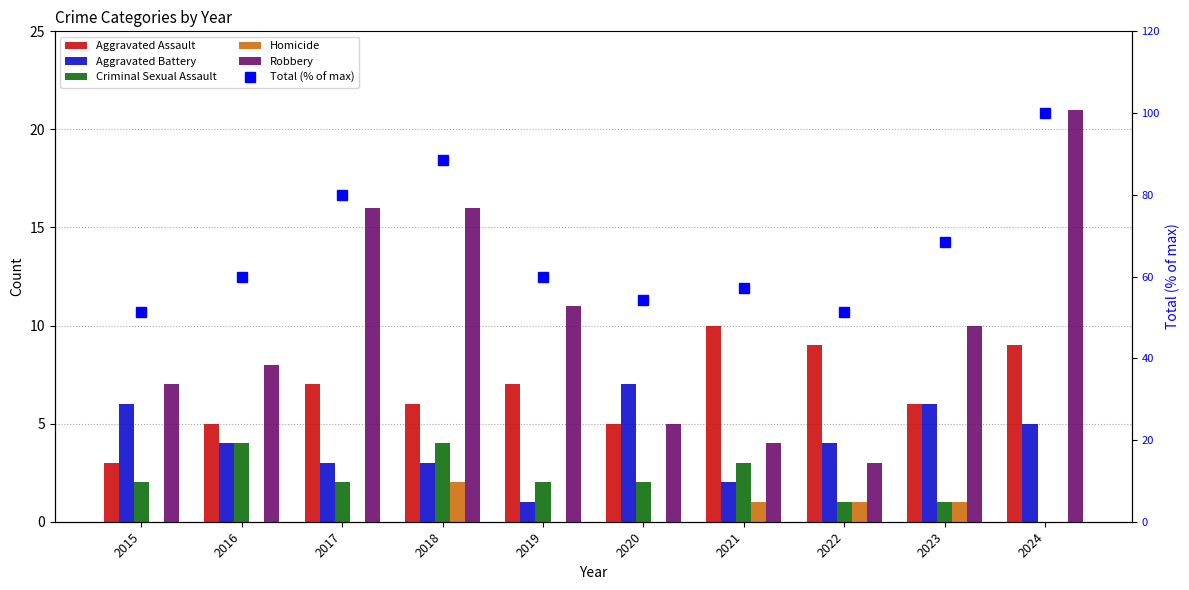

What is the value of the Homicide bar at the 8th from the left?

1.0